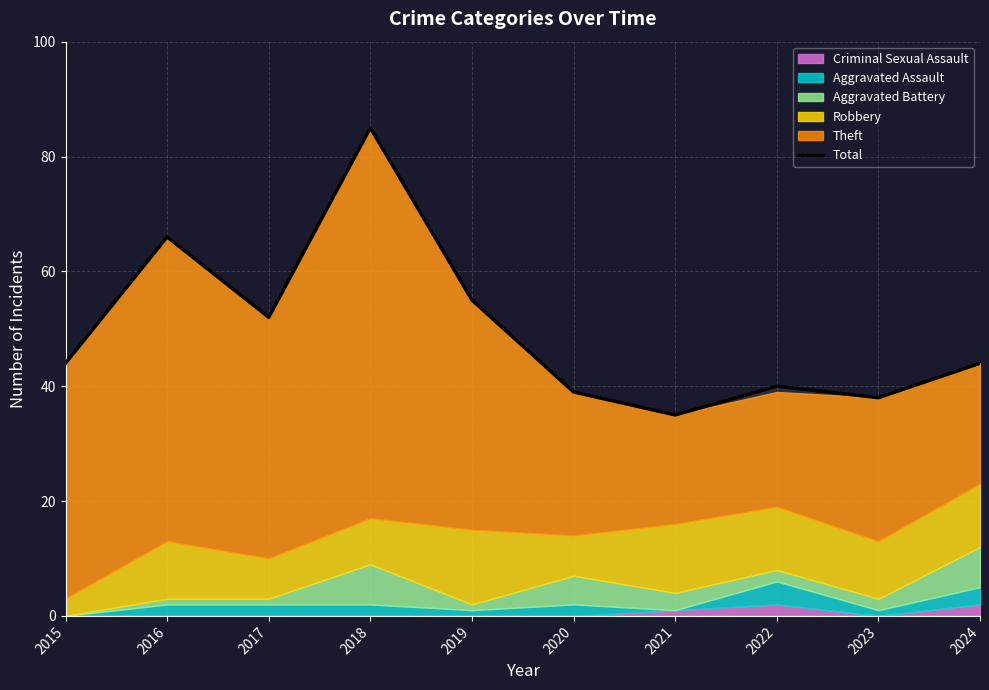

Is it true that the value at 2019 is 55?

True